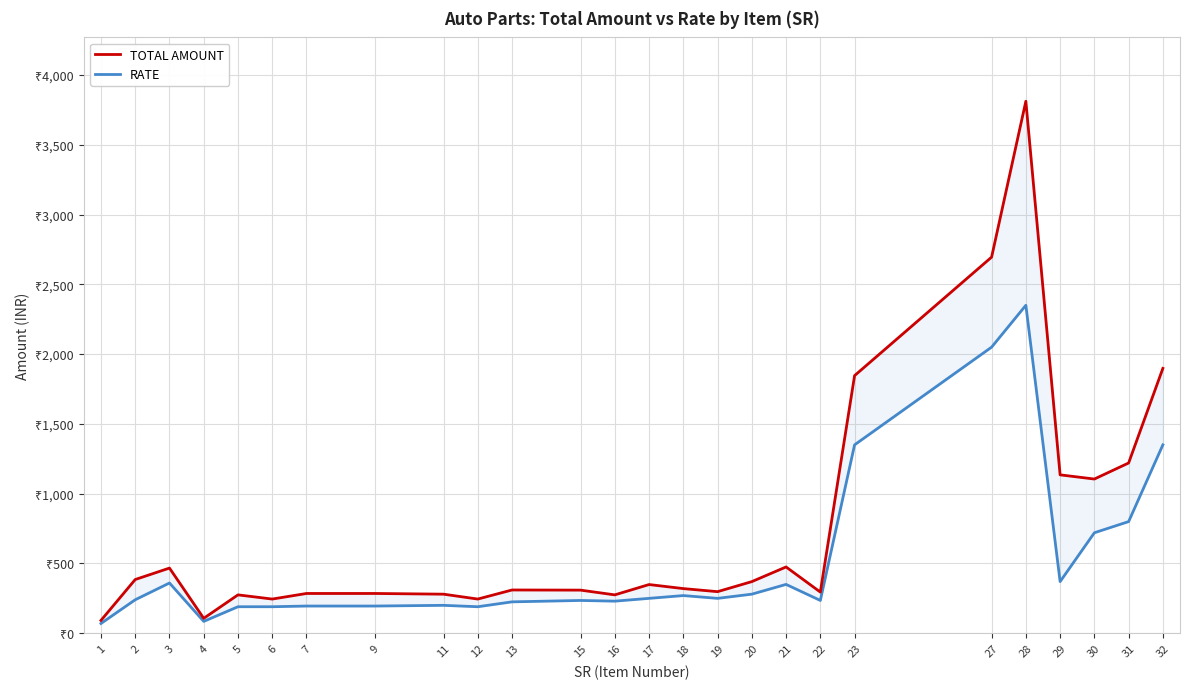

List the labels in order of TOTAL AMOUNT value, smallest first.

1, 4, 6, 12, 5, 16, 11, 7, 9, 22, 19, 15, 13, 18, 17, 20, 2, 3, 21, 30, 29, 31, 23, 32, 27, 28